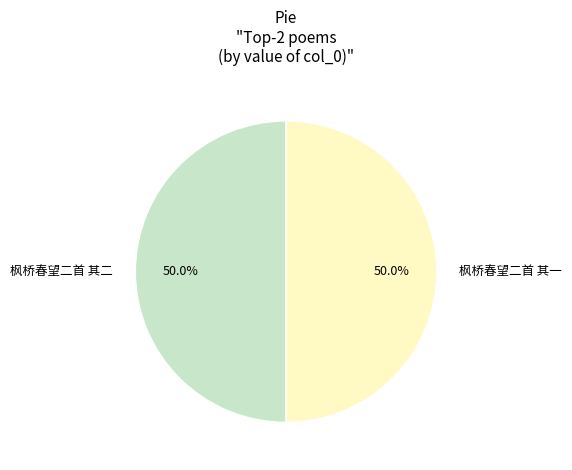

What is the ratio of the value at 枫桥春望二首 其一 to the value at 枫桥春望二首 其二?

1.0